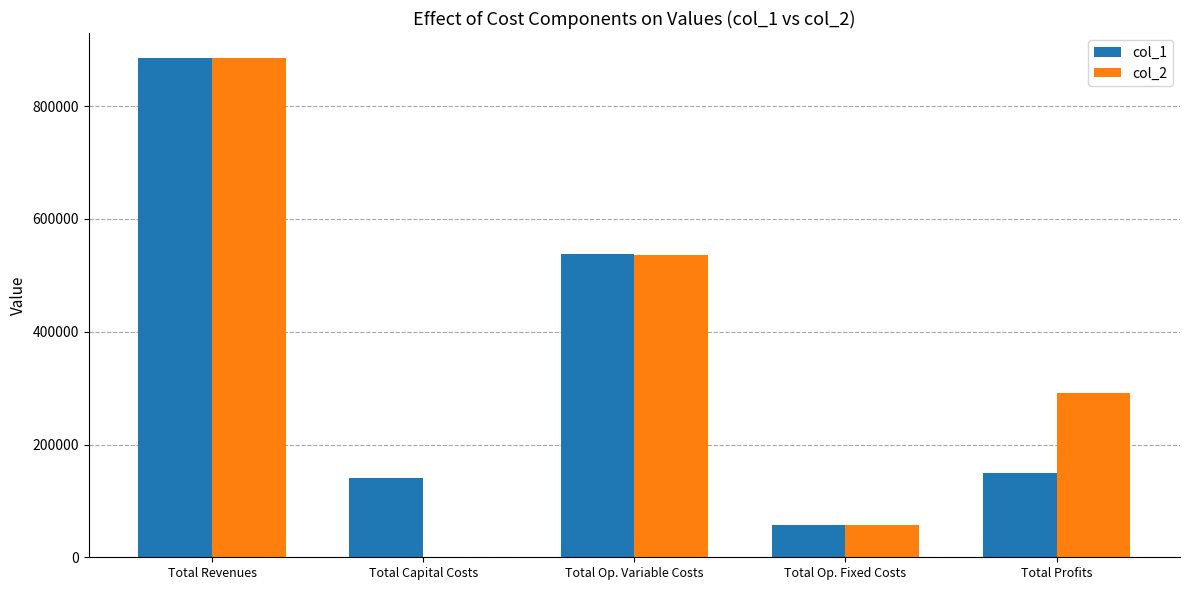

At which category is the sum across all series the highest?

Total Revenues